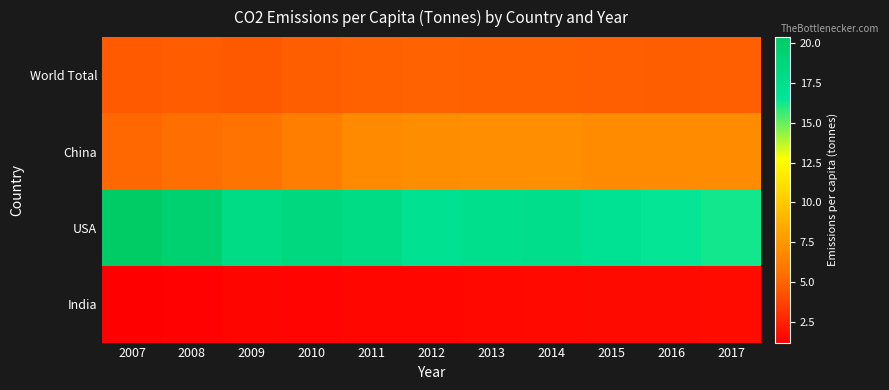

Between 2009 and 2013, which series saw the biggest shift?

China